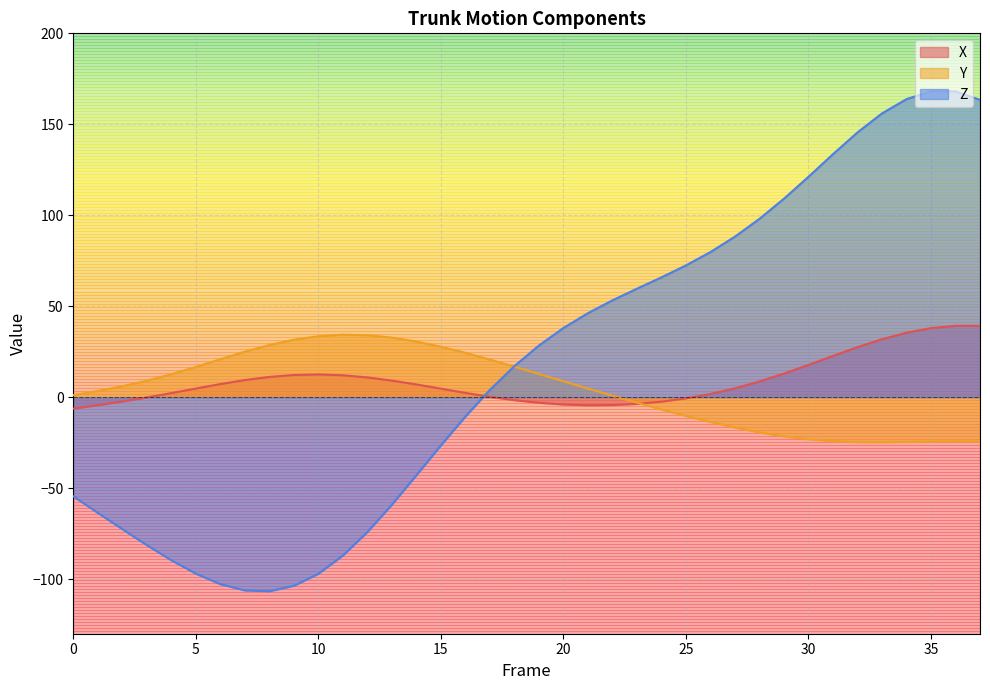

What is the approximate value of X at 25?

-0.6